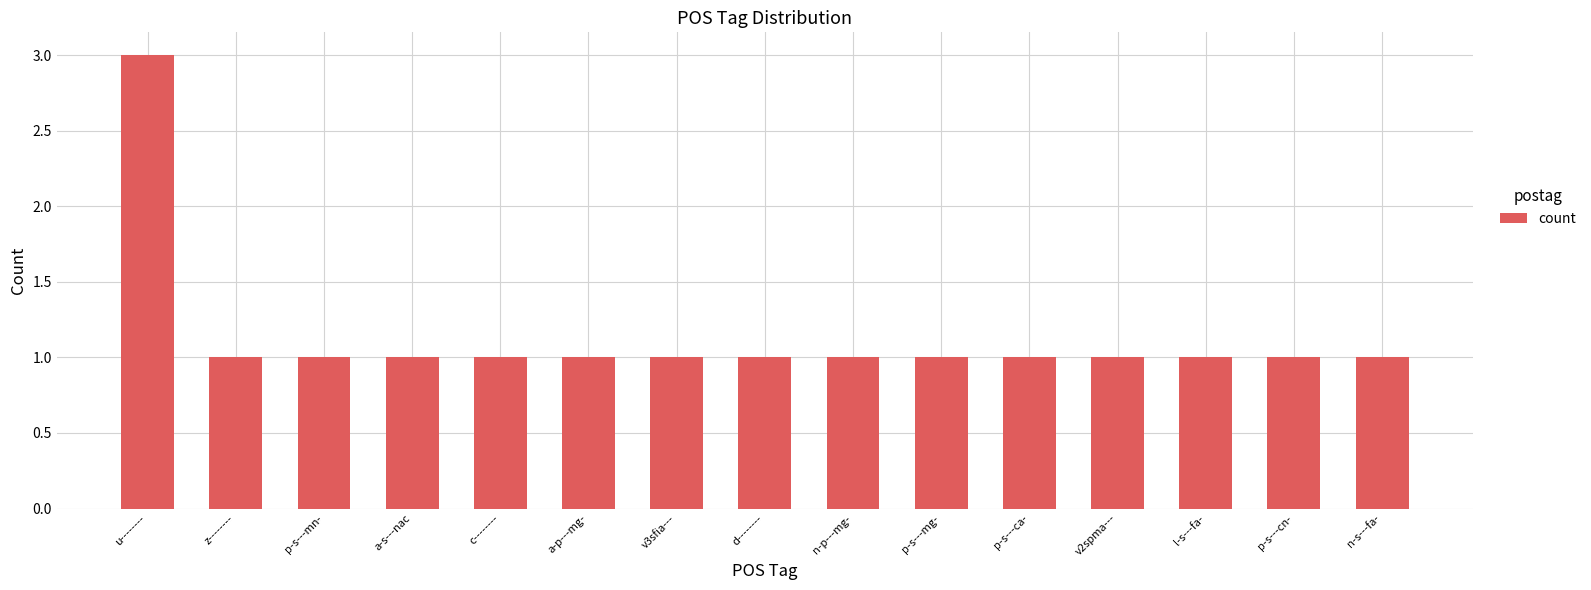

What is the label of the 15th bar from the right?

u--------